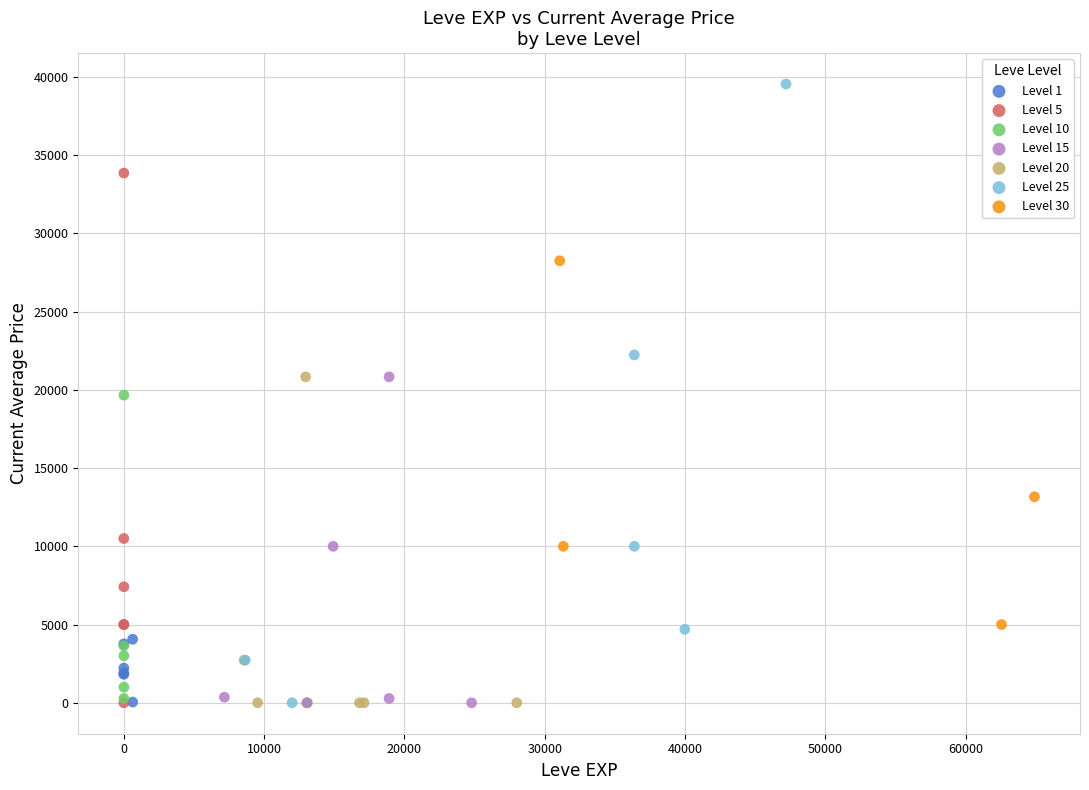

Which series has the widest spread of Y values?

Level 25